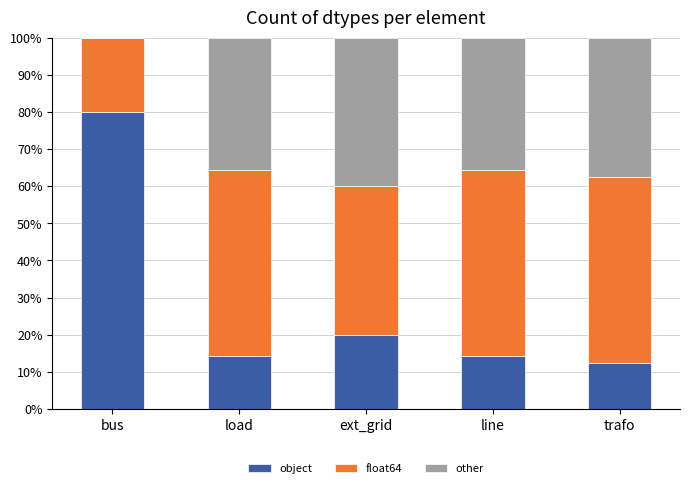

The value of object at ext_grid is 27.0. True or false?

False